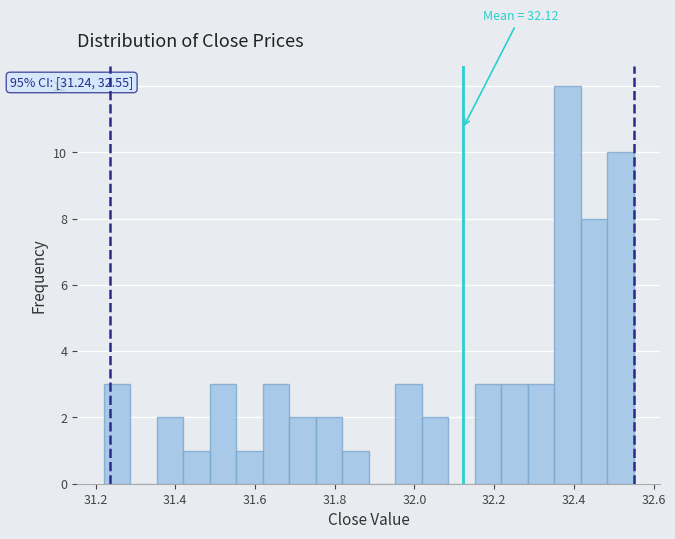

Read against the x-axis, roughly where is the centre of the tallest bar?

32.38